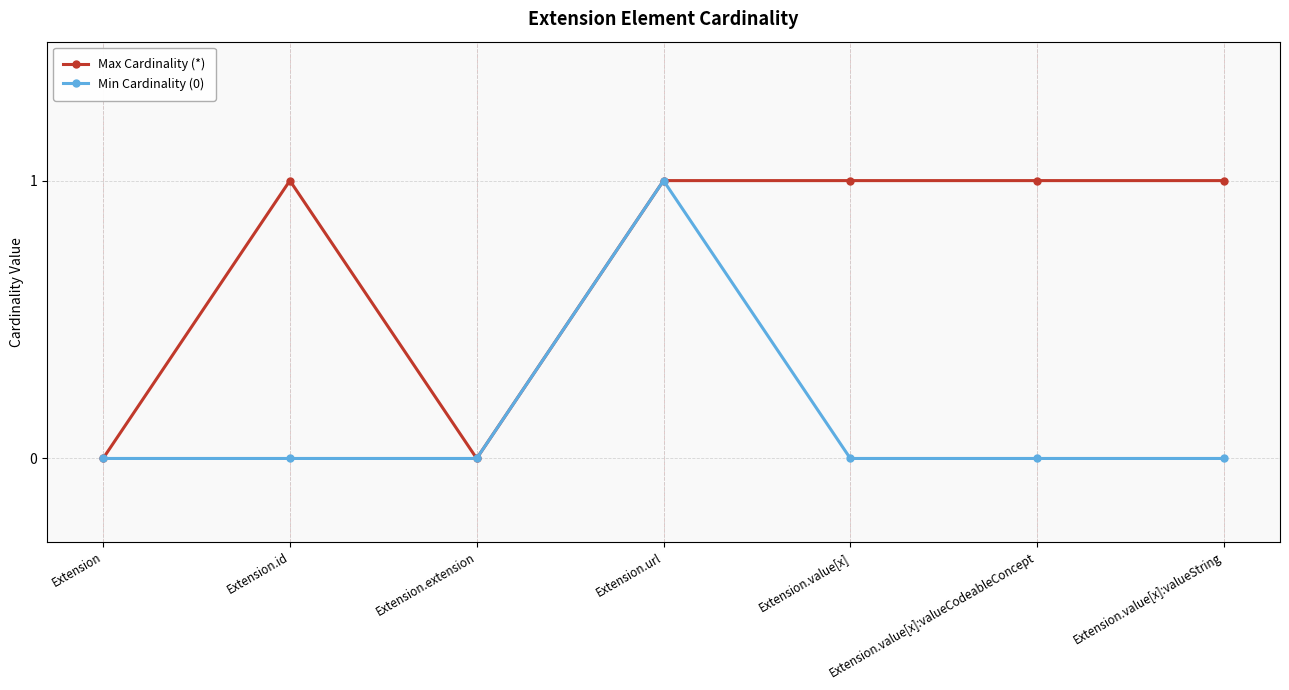

Between Extension.extension and Extension.value[x], which series saw the biggest shift?

Max Cardinality (*)